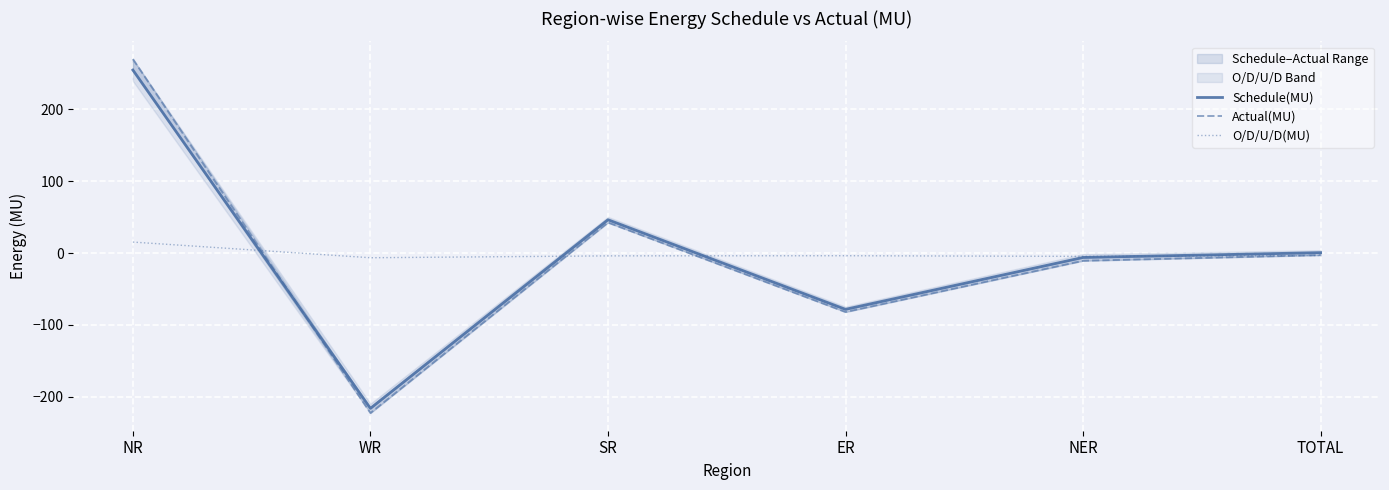

What is the sum of the Actual(MU) values at TOTAL and SR?

39.7